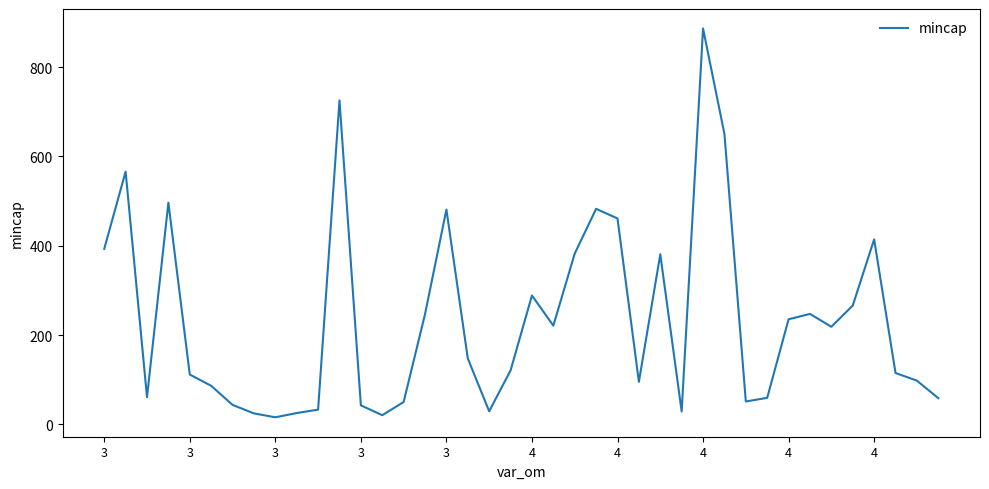

How many interior local valleys (lower than both neighbors) does the data have?

9